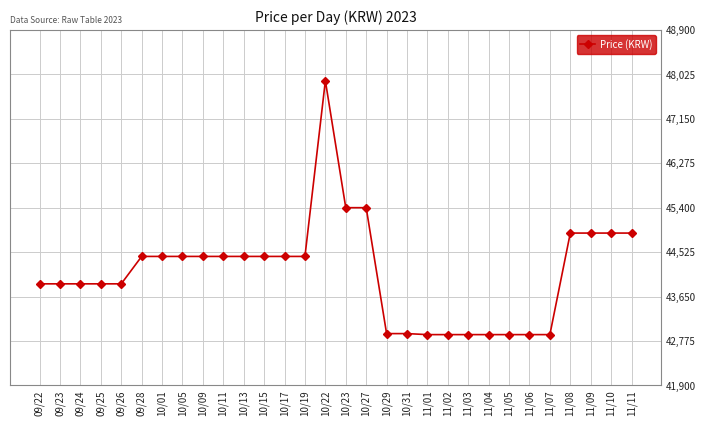

What is the average value?

44130